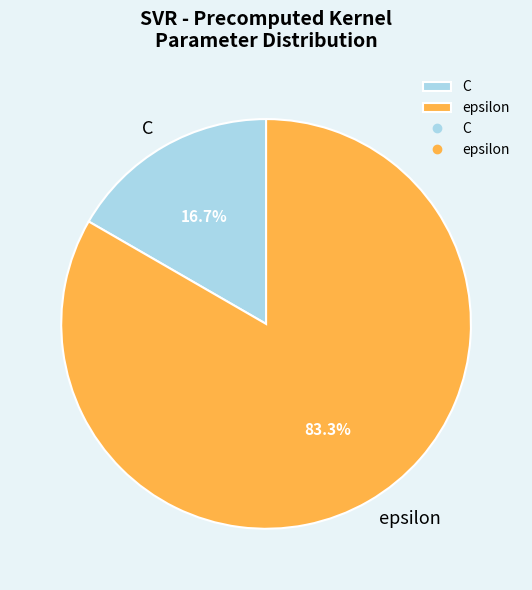

True or false: C accounts for 31% of the total.

False